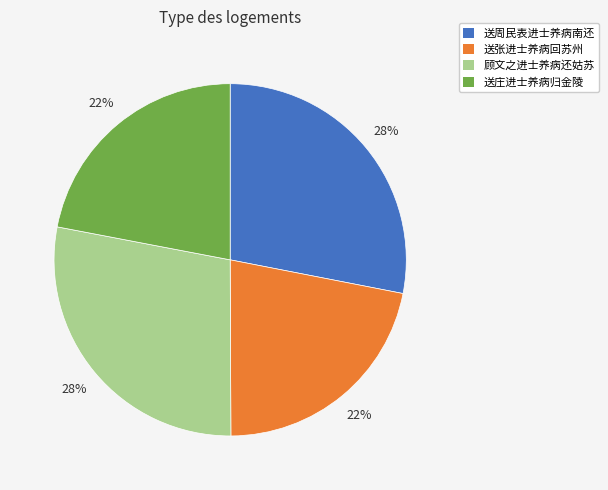

Combined, do 送周民表进士养病南还 and 顾文之进士养病还姑苏 account for over 50%?

Yes